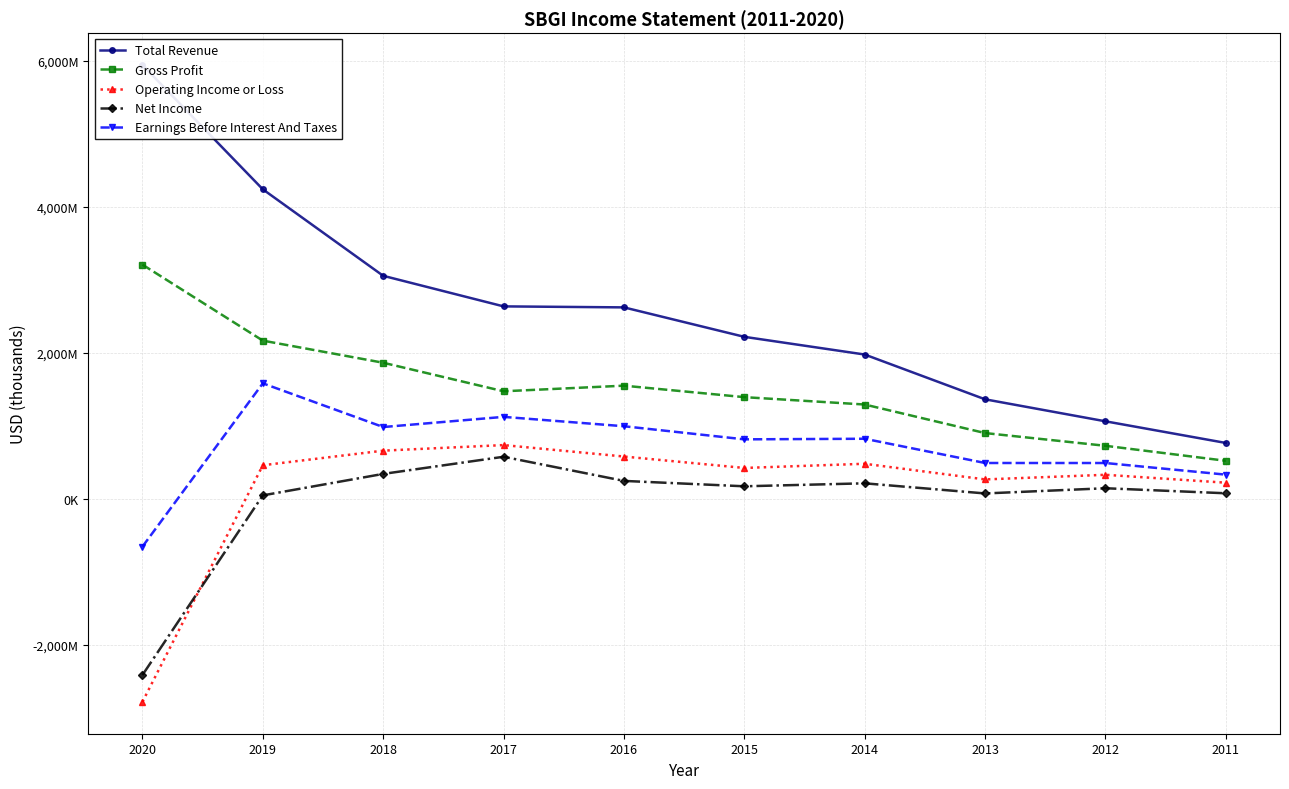

What is the spread (max minus min) of values at 2019?

4193000